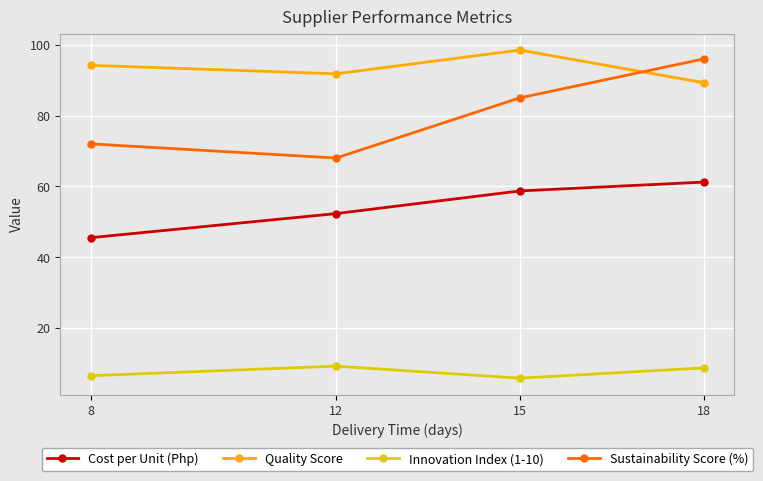

How many lines are shown in the chart?

4